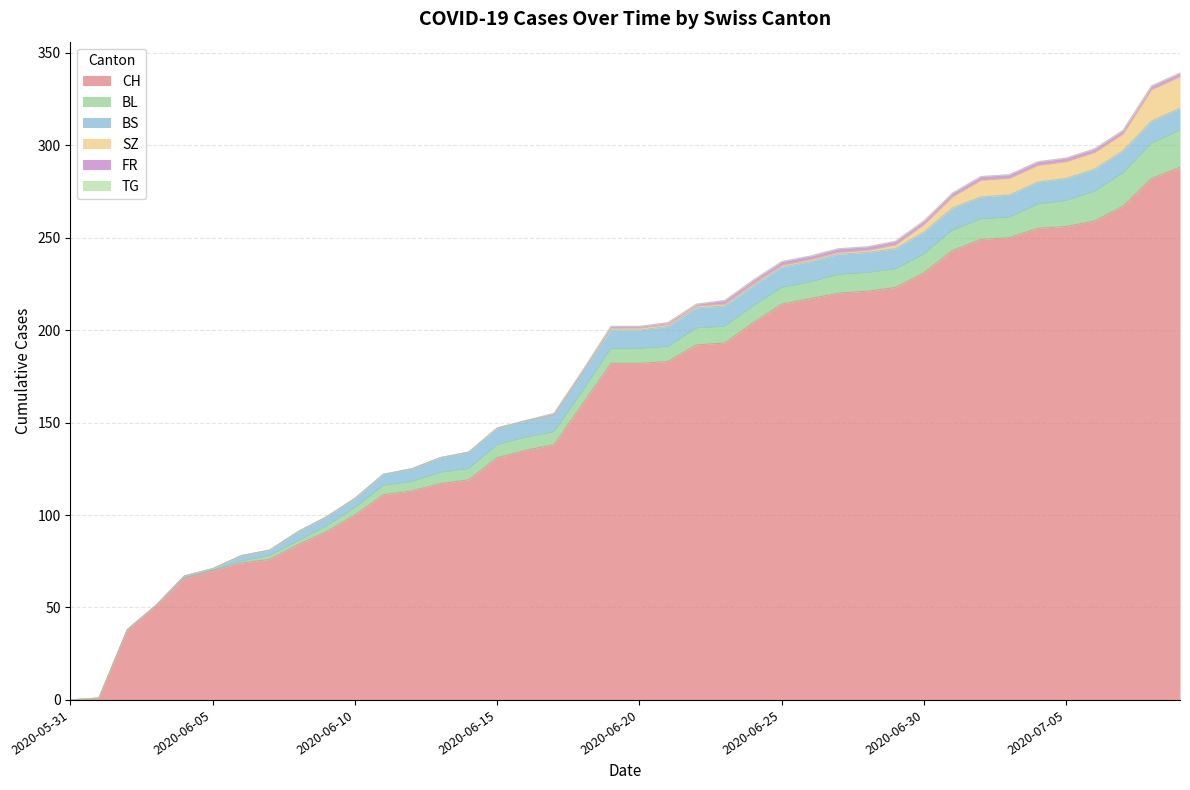

What is the spread (max minus min) of values at 2020-06-11?

111